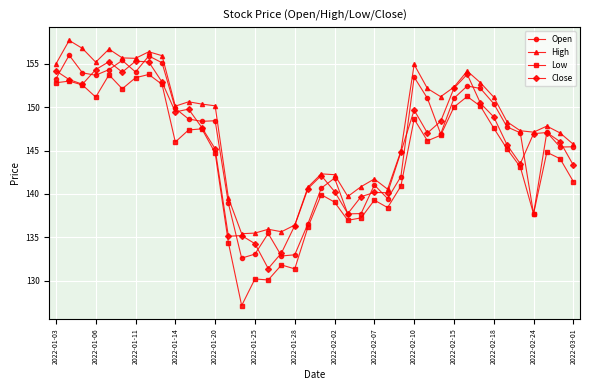

At how many categories does at least one series exceed 127?

40